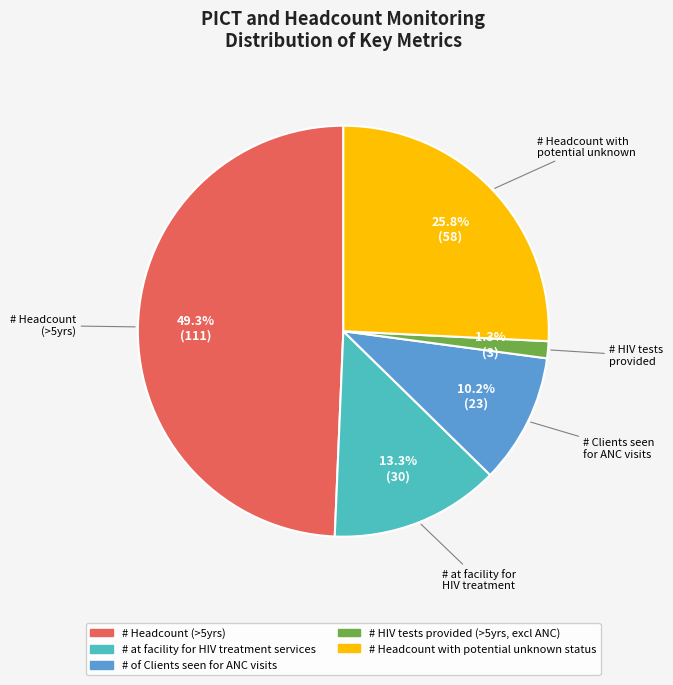

Combined, do # Headcount (>5yrs) and # HIV tests provided (>5yrs, excl ANC) account for over 50%?

Yes